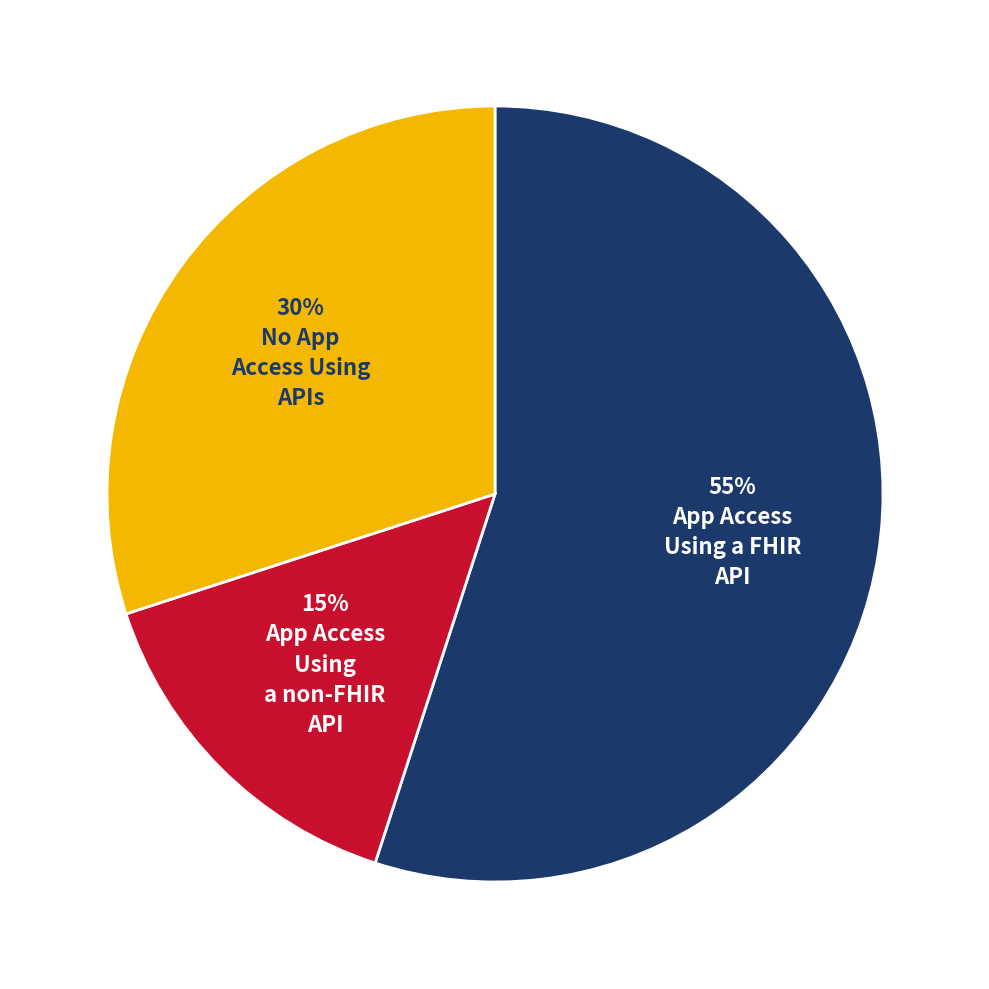

To the nearest percent, what is the average slice percentage?

33%